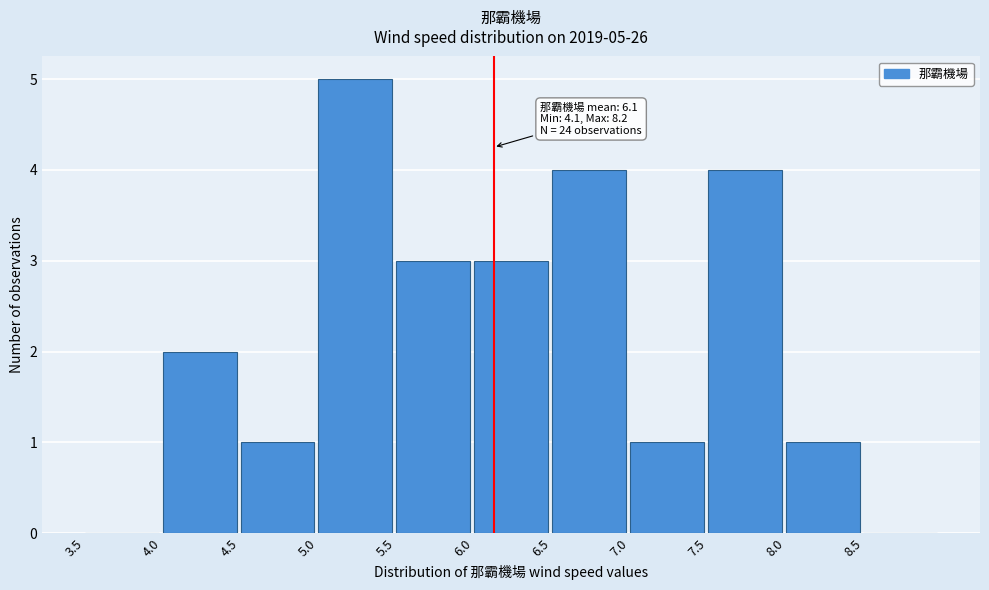

Over which range of the x-axis is the bar tallest?

5.0 to 5.5